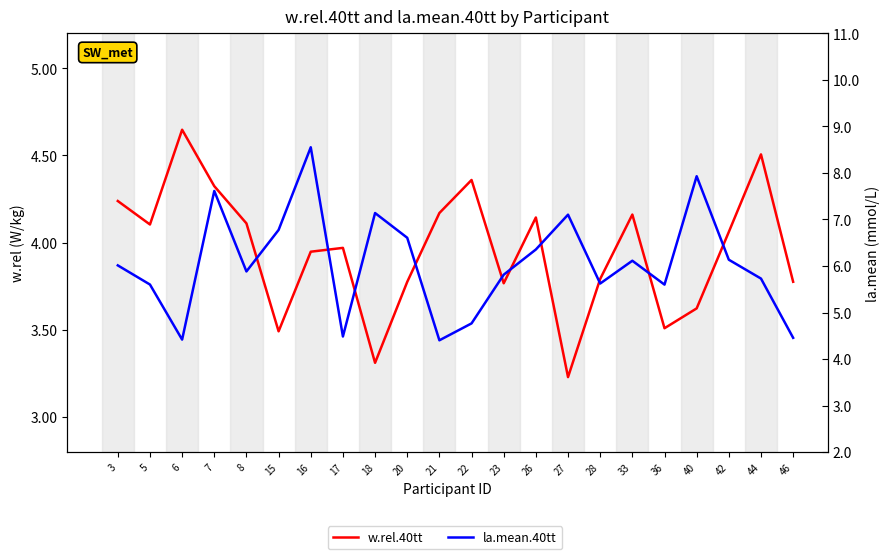

What is the highest value of the w.rel.40tt series?

4.6